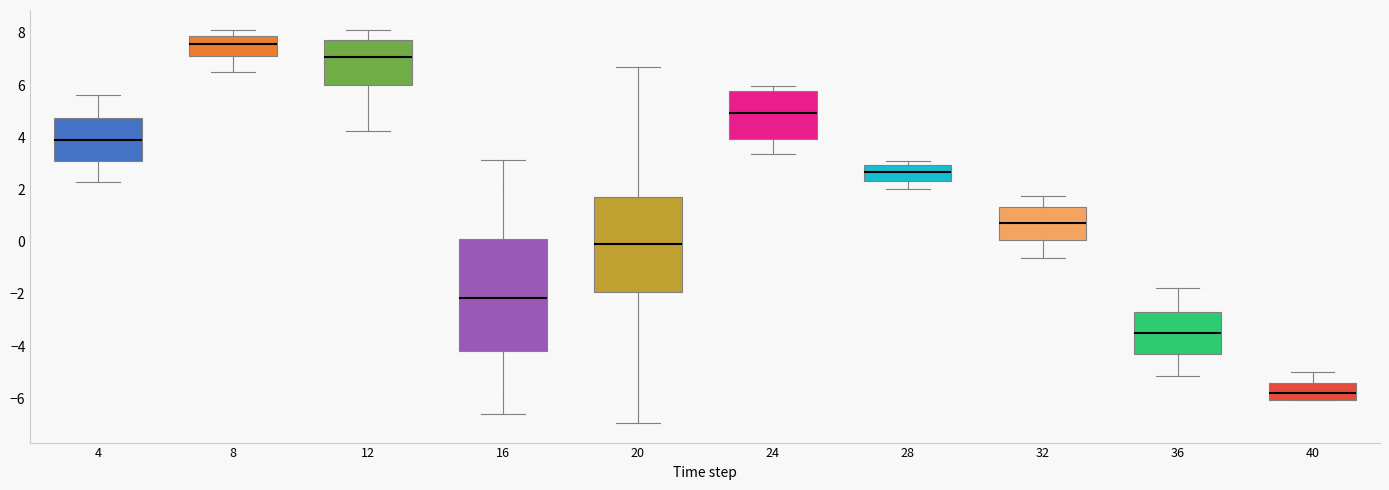

Which box is the tallest, from its lower edge to its upper edge?

16